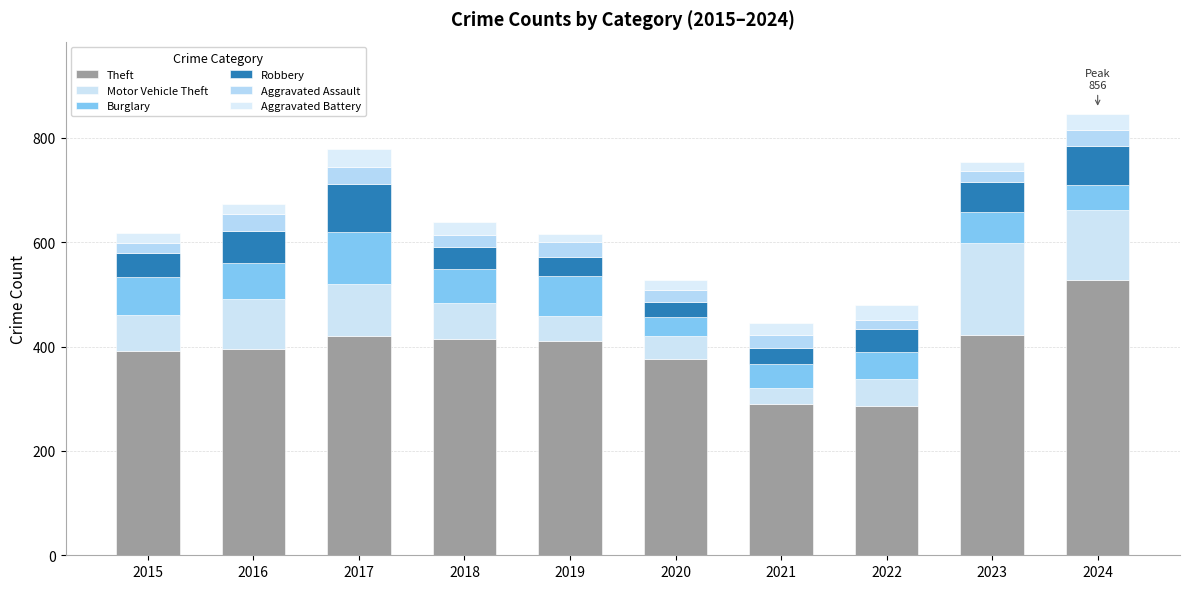

Which series changed the most between 2016 and 2022?

Theft